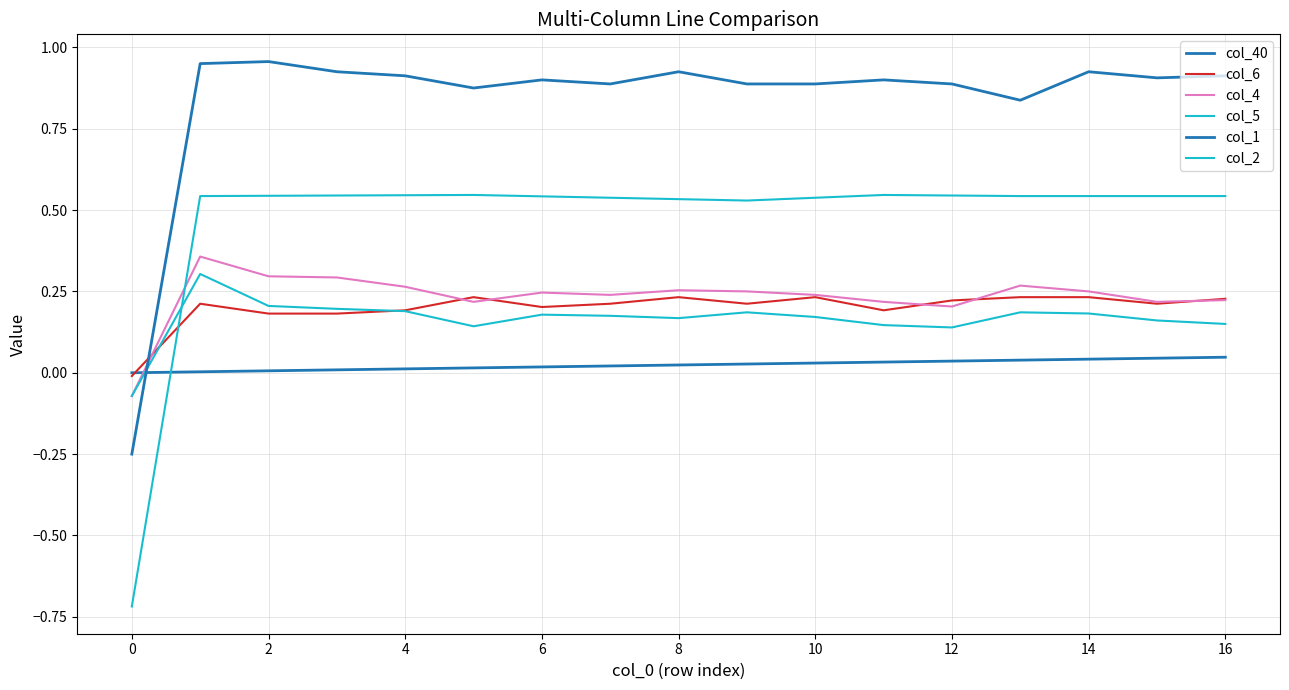

What is the maximum value for col_1?

1.0